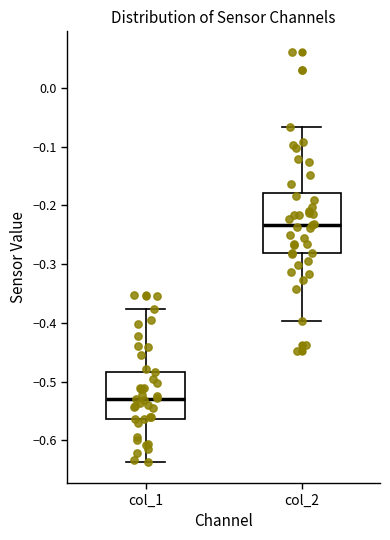

Comparing the boxes themselves (not the whiskers), which one is the tallest?

col_2